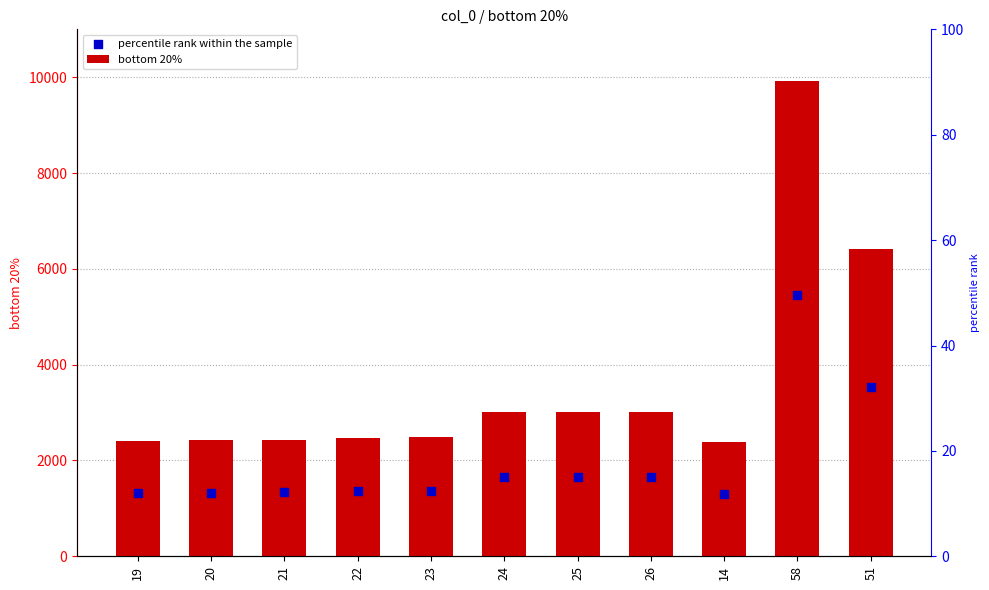

At how many categories does at least one series exceed 9279?

1